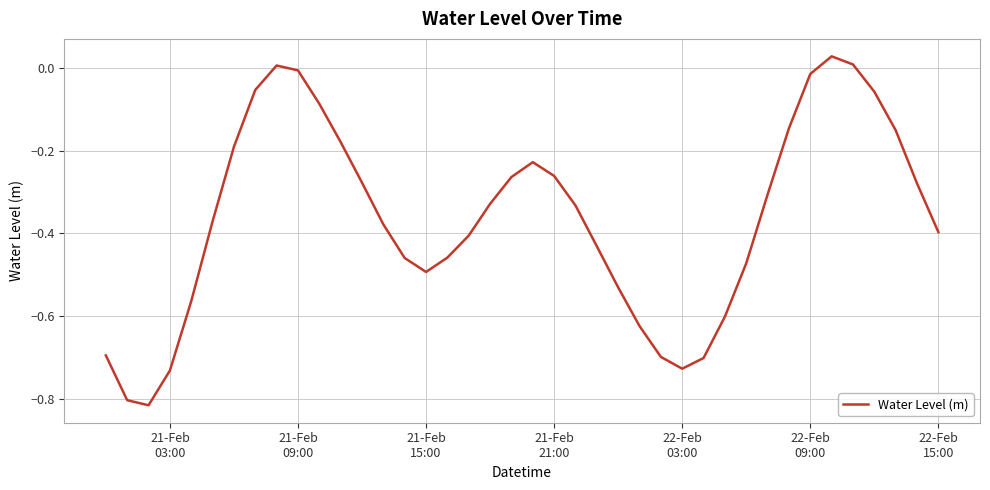

Does the chart have visible grid lines?

Yes